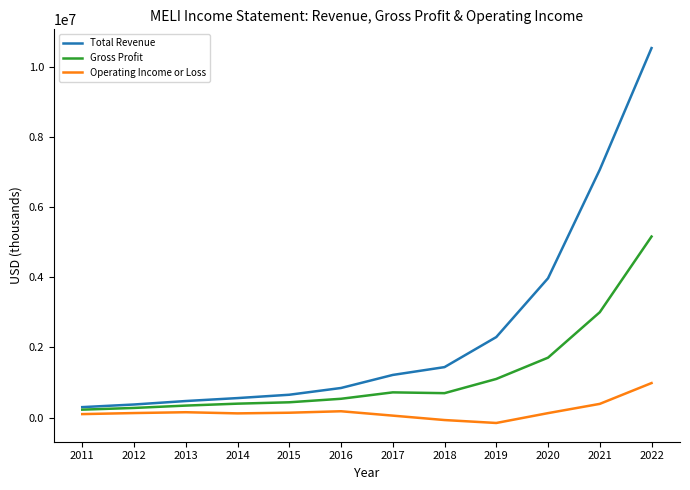

The Operating Income or Loss series shows 129700 at 2012. True or false?

True